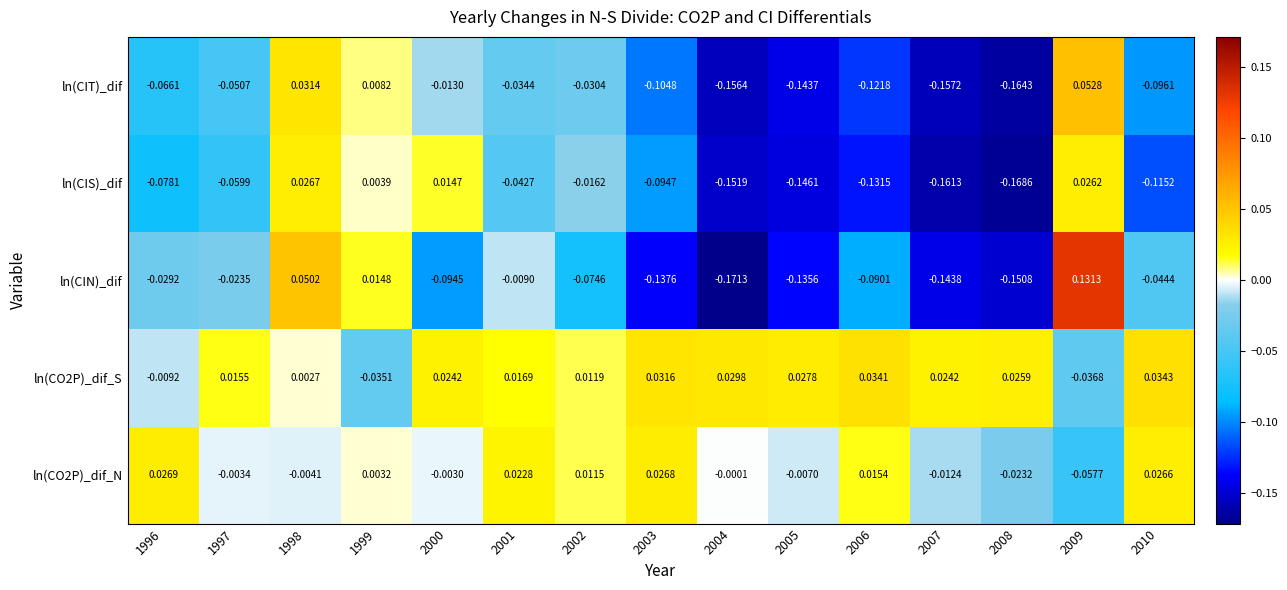

At which category is the sum across all series the highest?

2009